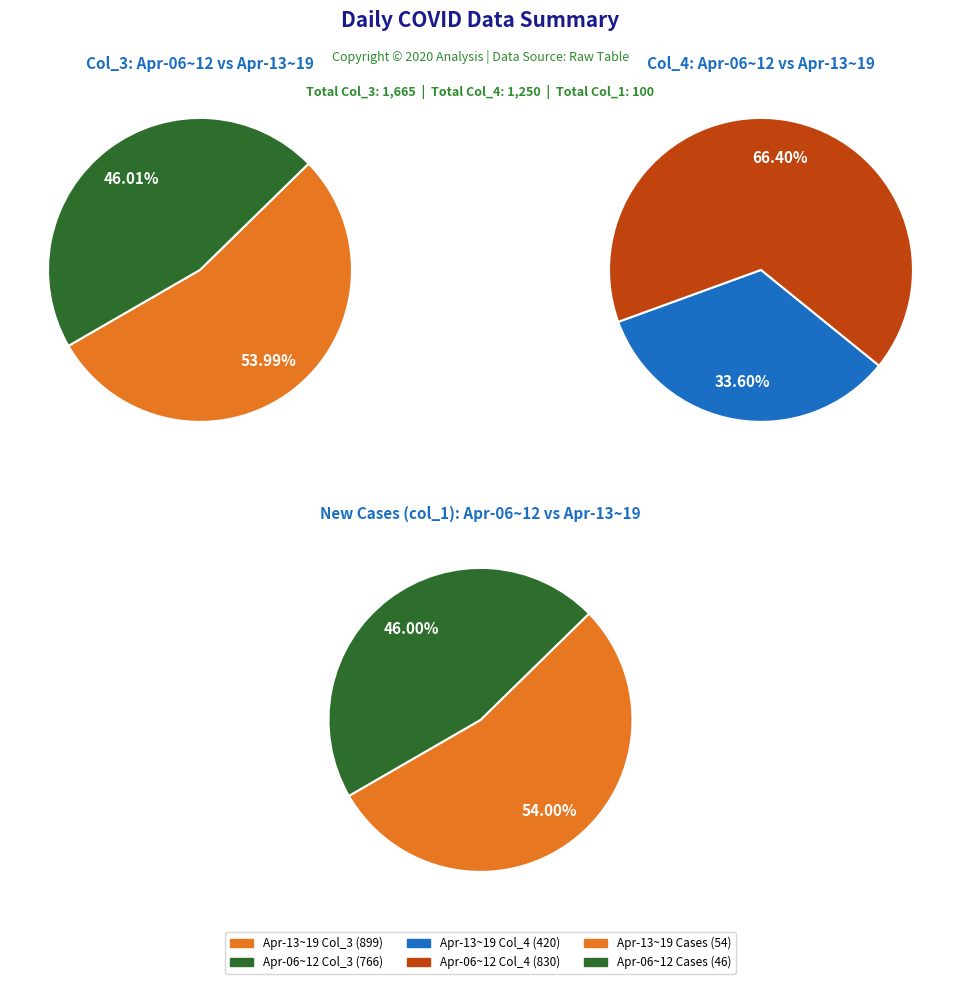

Does 12 account for over 50% of the chart?

No